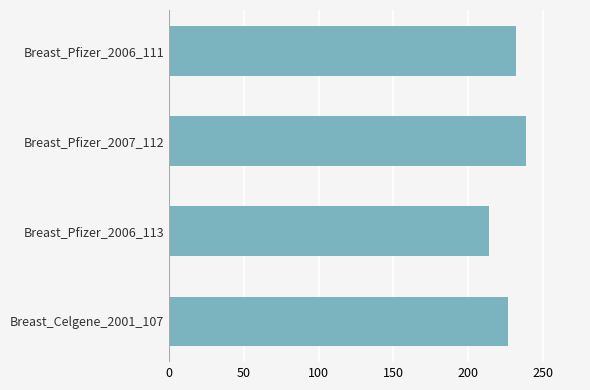

How many data points does each series have?

4